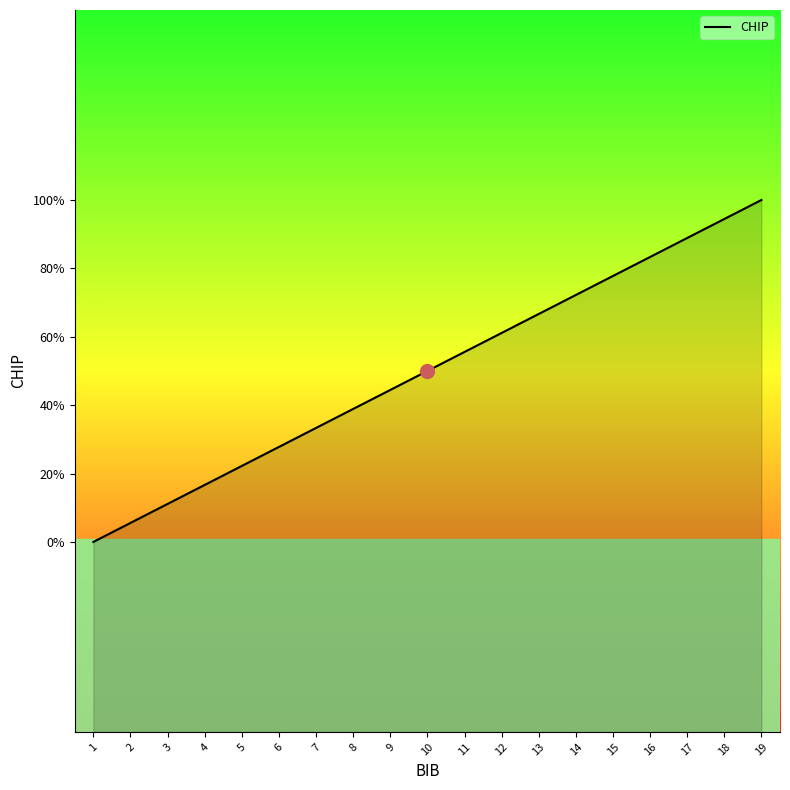

Is this an area chart (filled region under the line)?

Yes